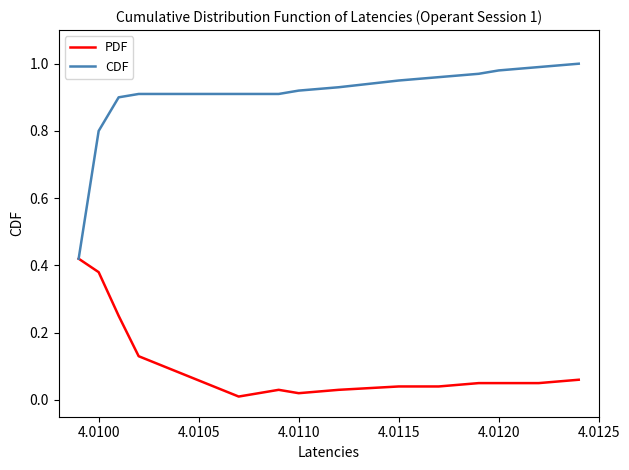

Which series has the largest range (max minus min)?

CDF